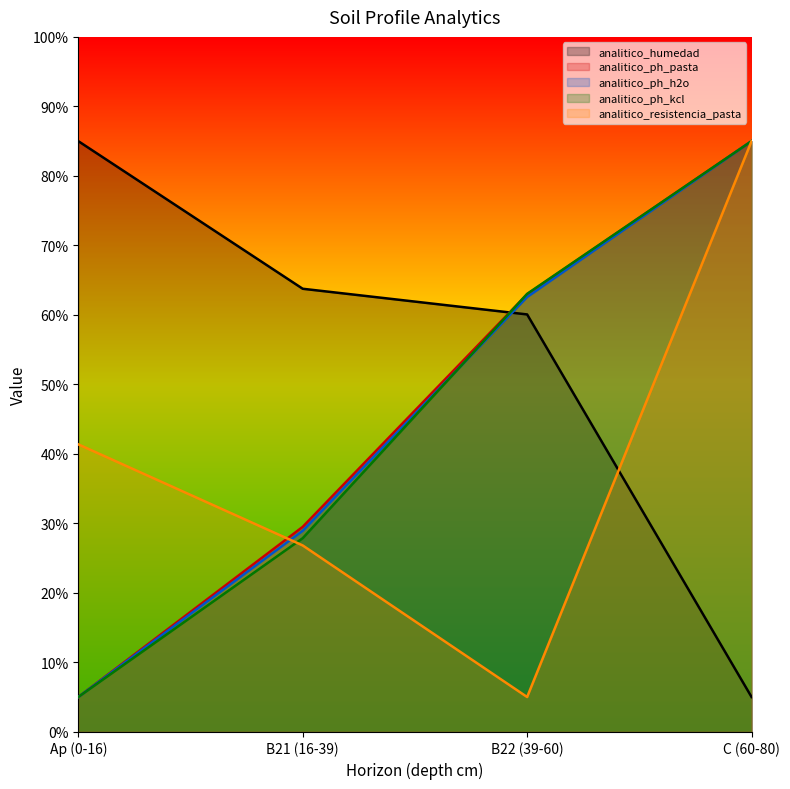

At how many categories does at least one series exceed 13?

4